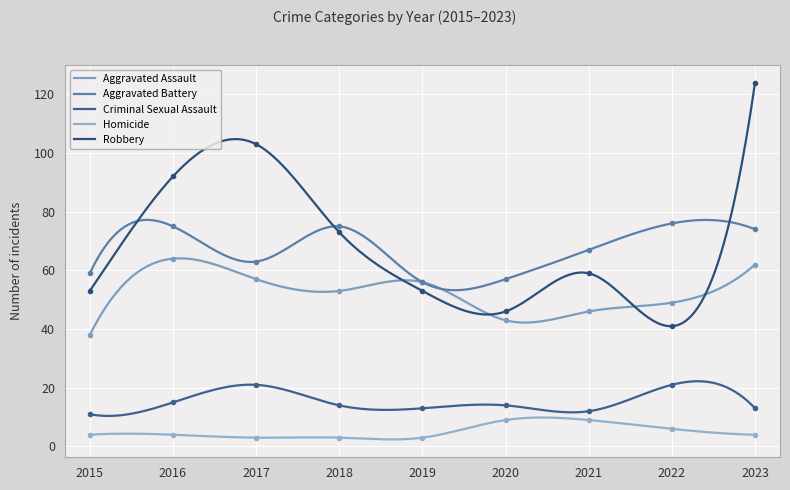

True or false: Aggravated Battery has a value of 82 at 2017.

False